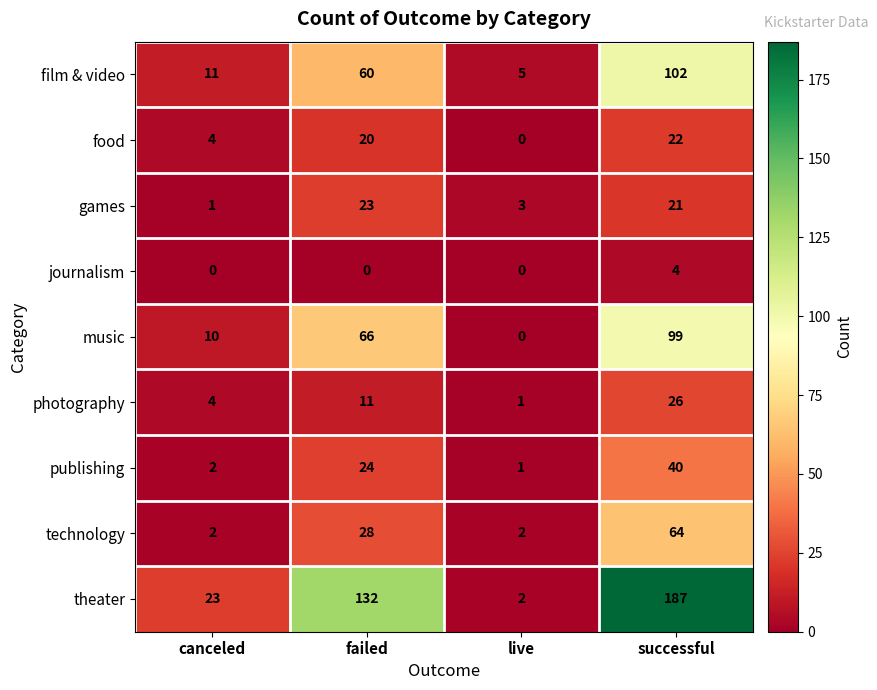

What is the greatest value displayed?

187